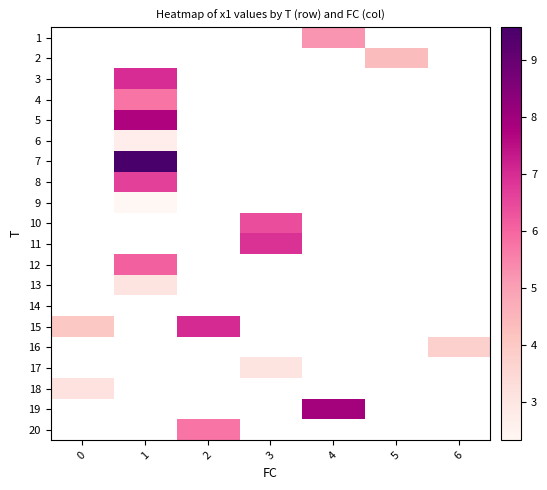

What is the minimum value shown in the chart?

2.3